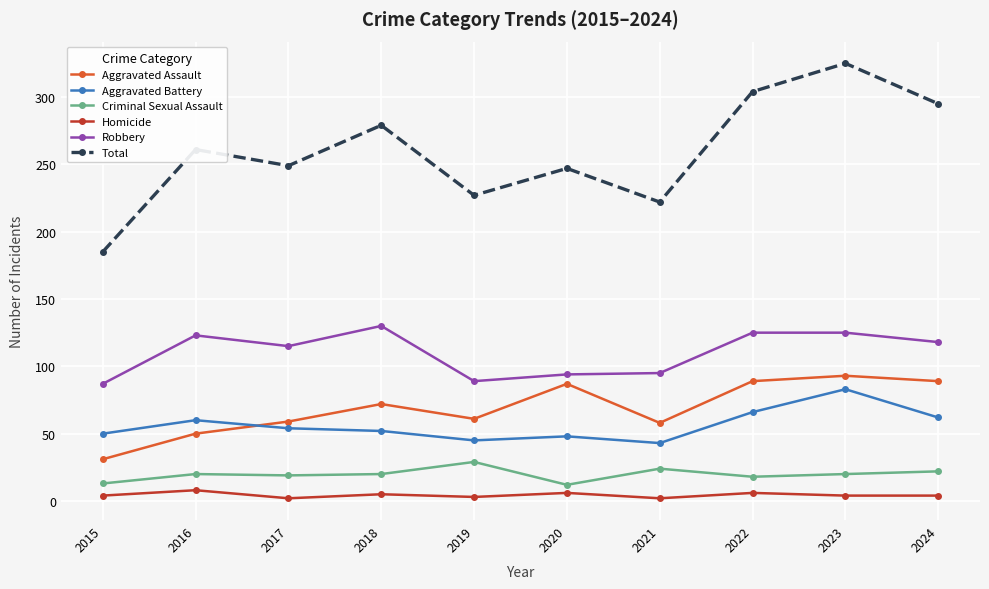

True or false: Aggravated Assault and Total cross at least once.

False